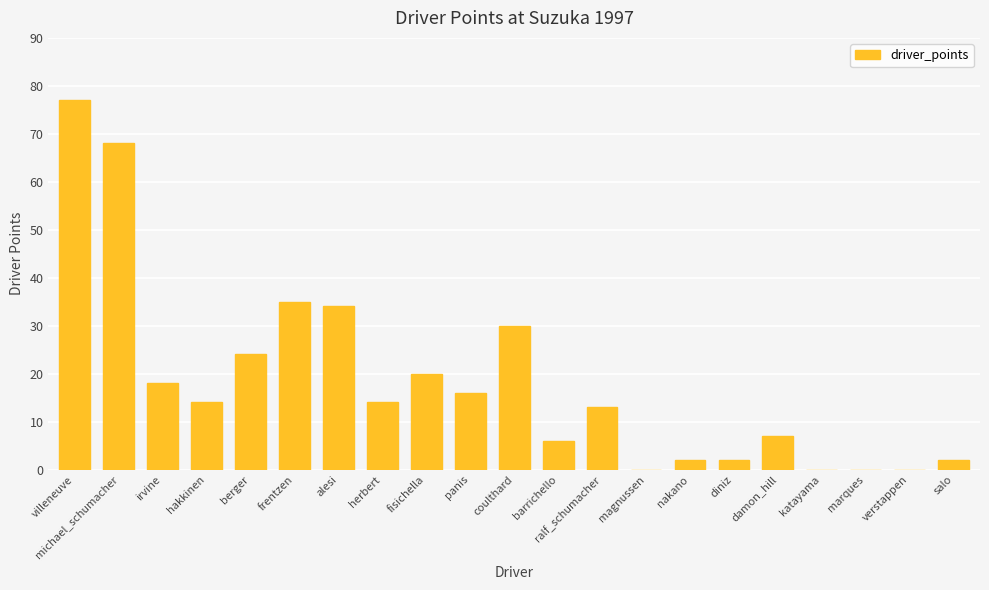

What is the maximum value shown in the chart?

77